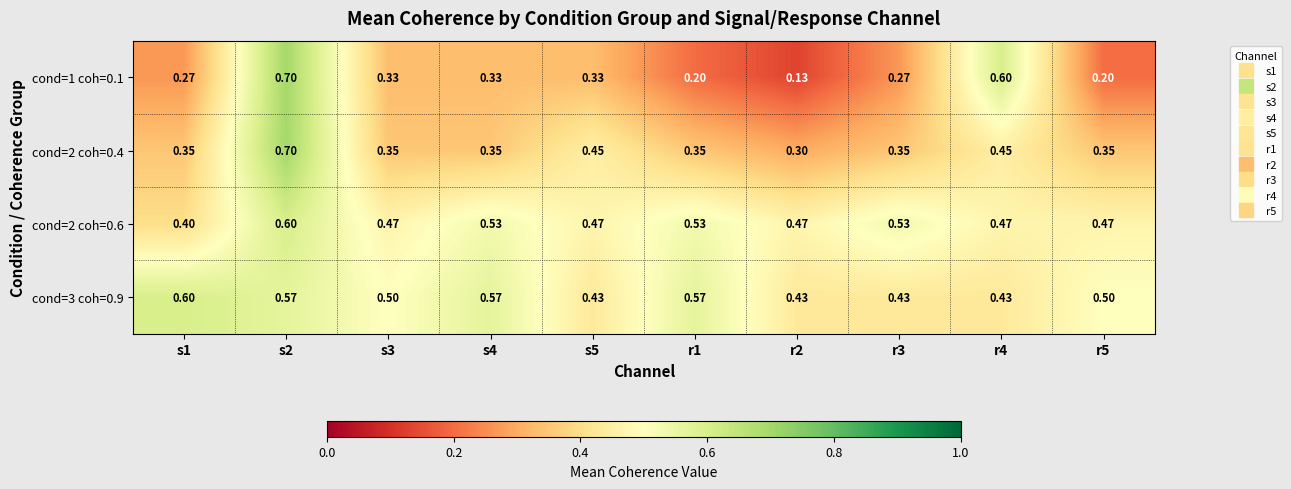

Is the value of cond=3 coh=0.9 at s5 greater than the value of cond=1 coh=0.1 at s4?

Yes